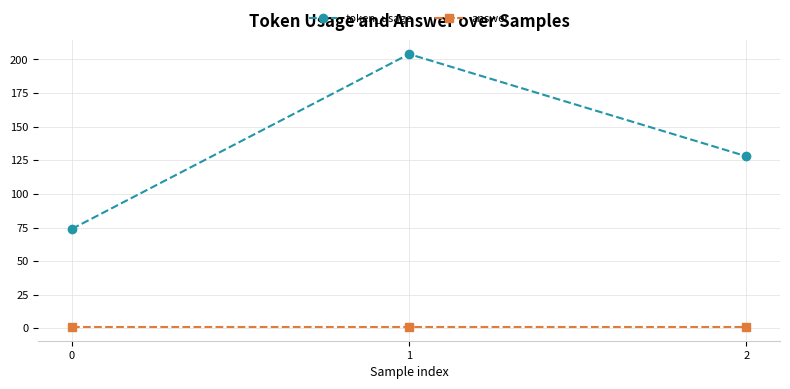

List the series in order of their peak value, lowest first.

answer, token_usage